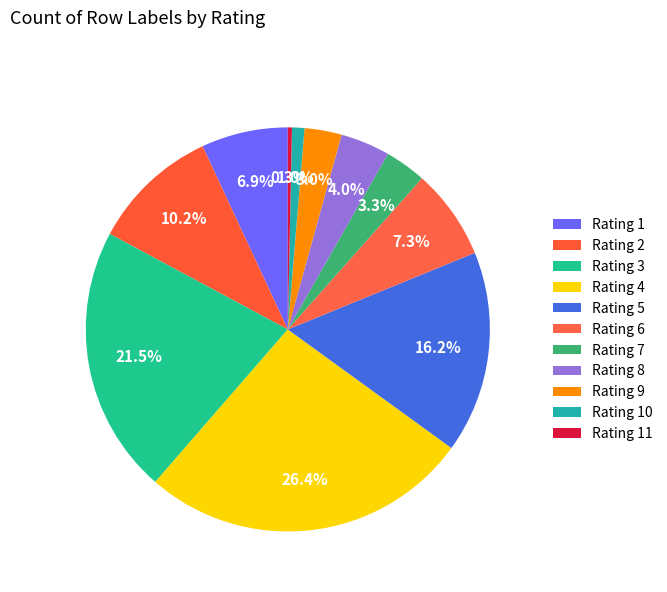

Count the number of slices in the pie.

11